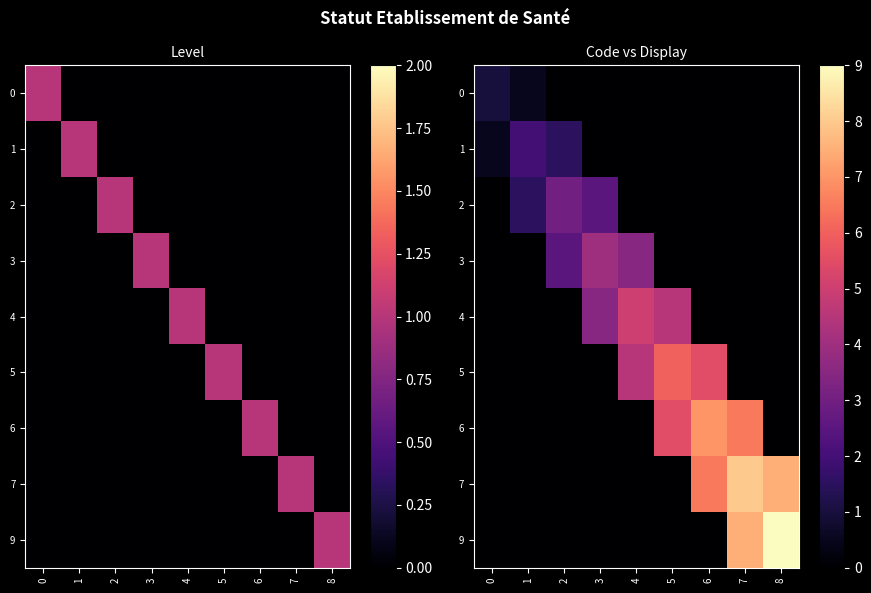

Which series changed the most between 2 and 3?

4